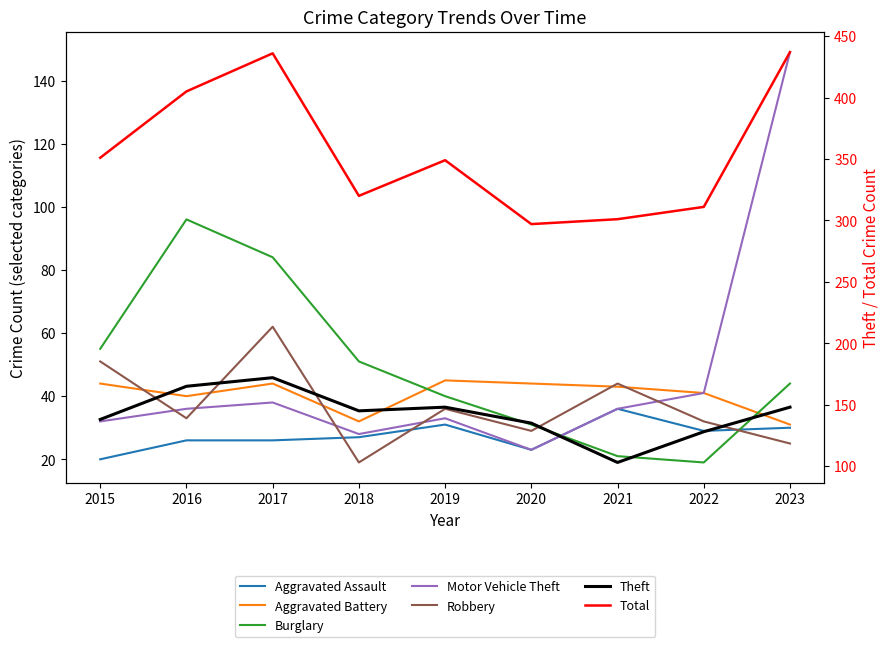

What is the value of the Robbery point at the 5th from the left?

36